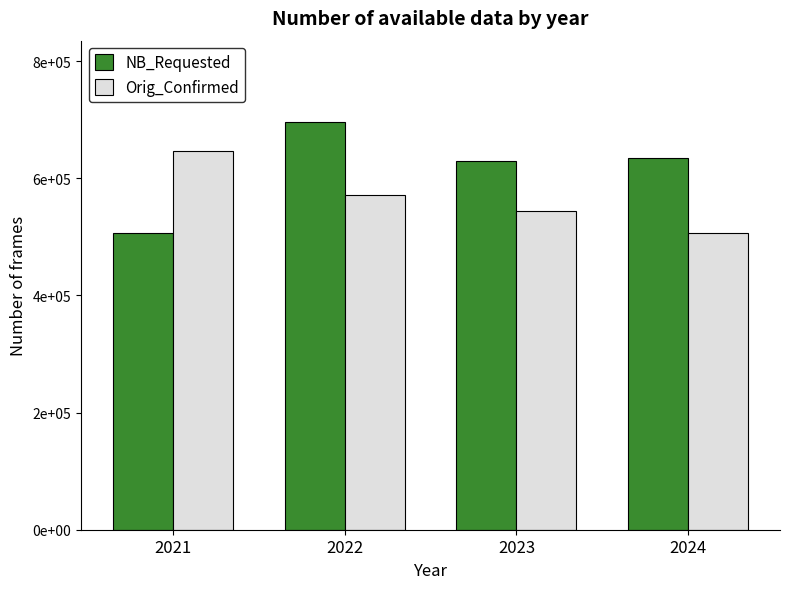

What is the sum of the NB_Requested values at 2023 and 2021?

1136484